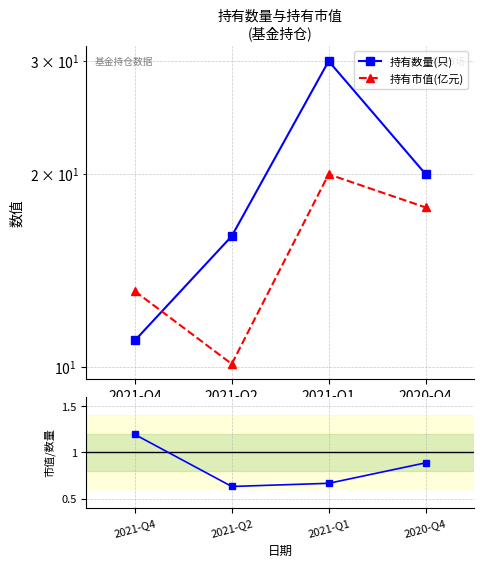

Which series has the widest spread of values?

持有数量(只)